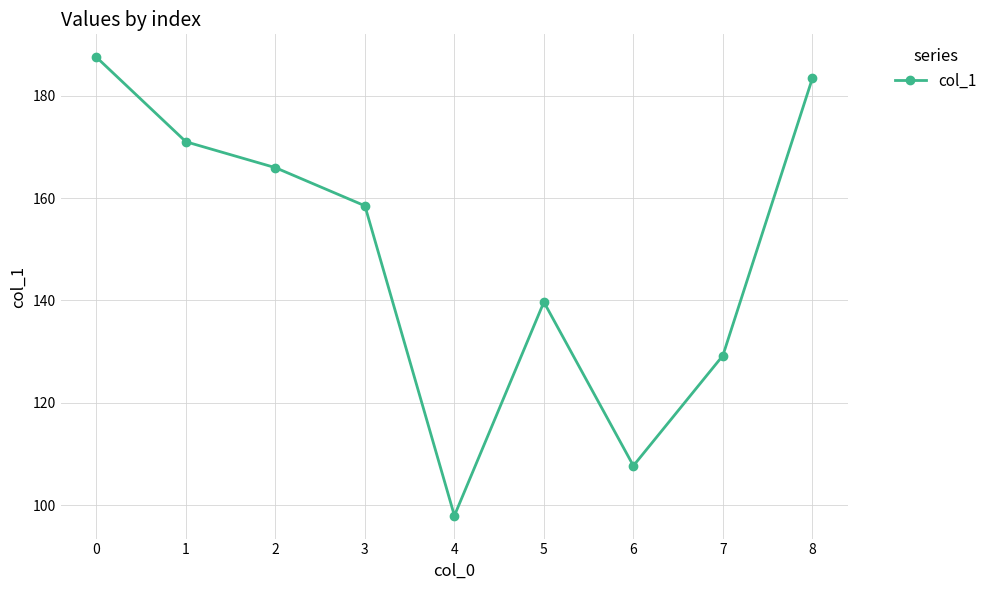

What is the greatest value displayed?

187.5